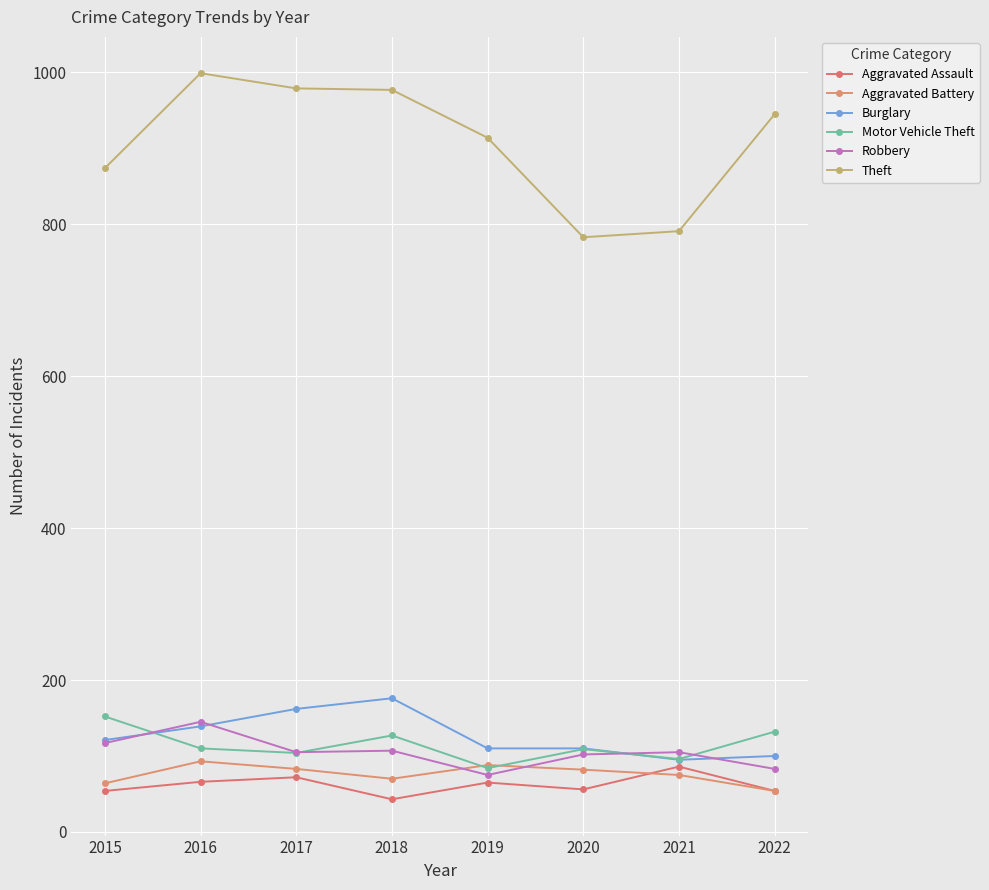

What is the spread (max minus min) of values at 2018?

934